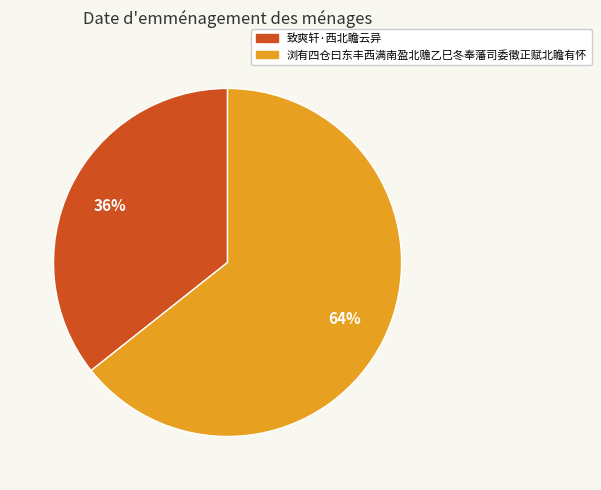

What is the largest slice in the pie chart?

浏有四仓曰东丰西满南盈北赡乙巳冬奉藩司委徵正赋北瞻有怀